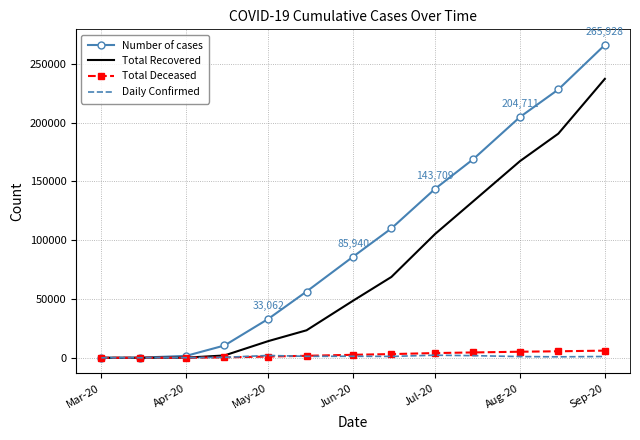

Rank the series by their maximum value, from highest to lowest.

Number of cases, Total Recovered, Total Deceased, Daily Confirmed